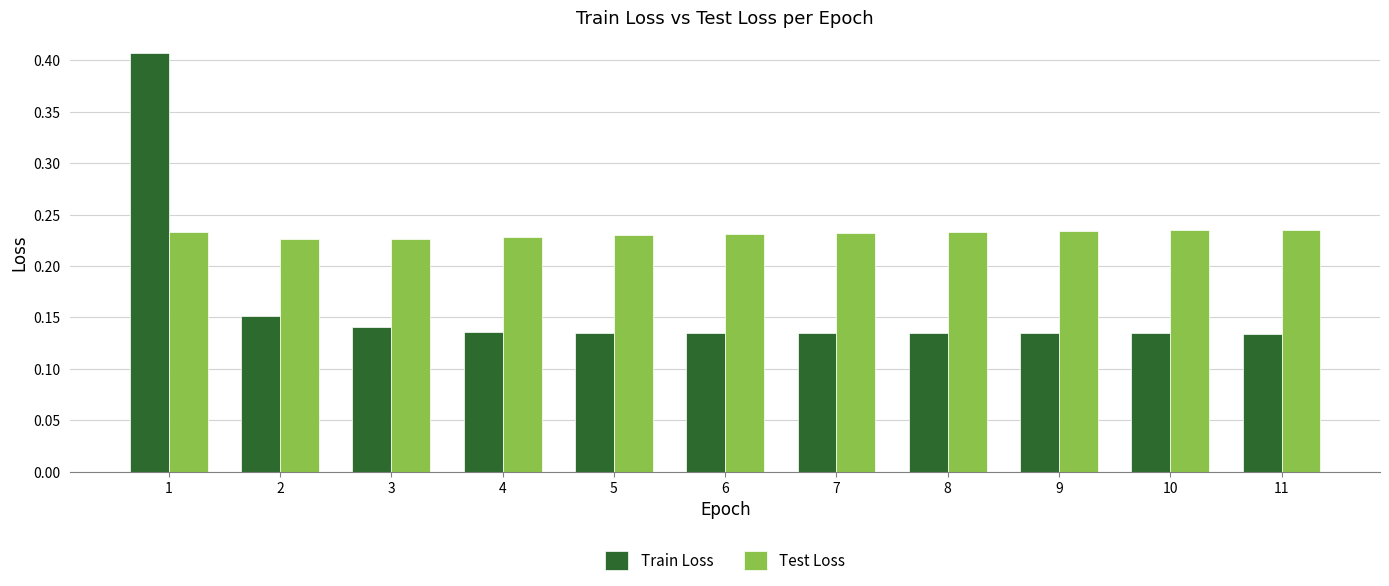

List the series in order of their overall mean, lowest first.

Train Loss, Test Loss